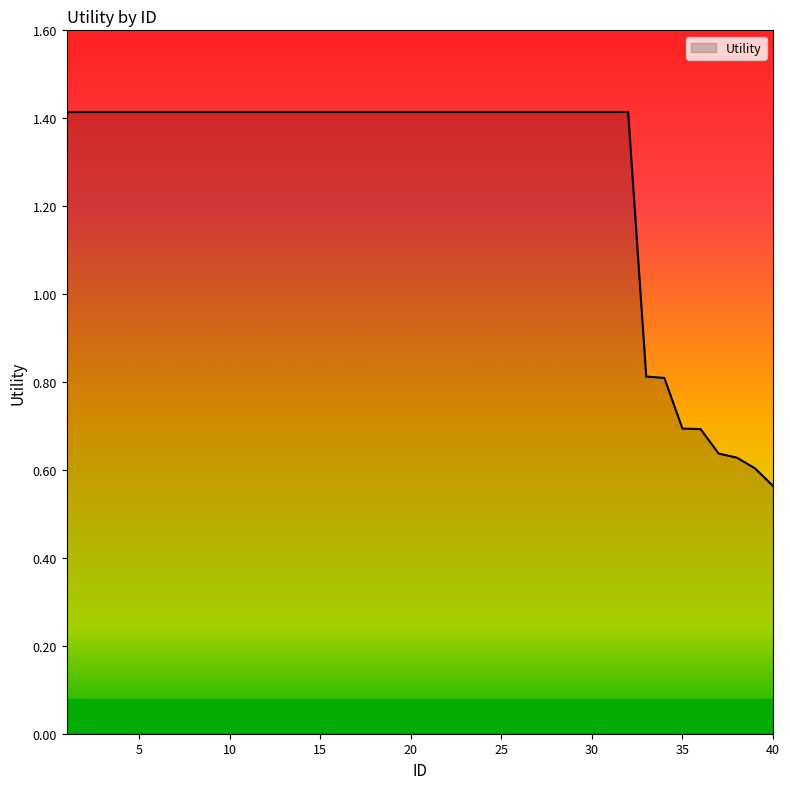

What is the greatest value displayed?

1.4